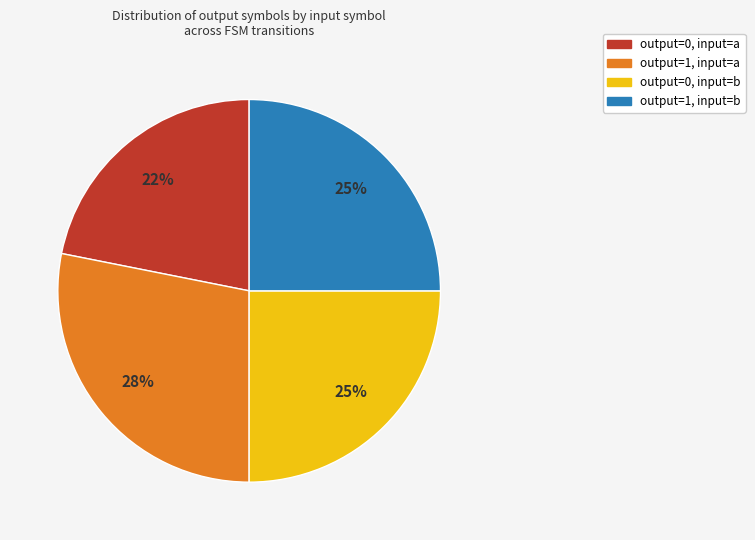

Count the number of slices in the pie.

4